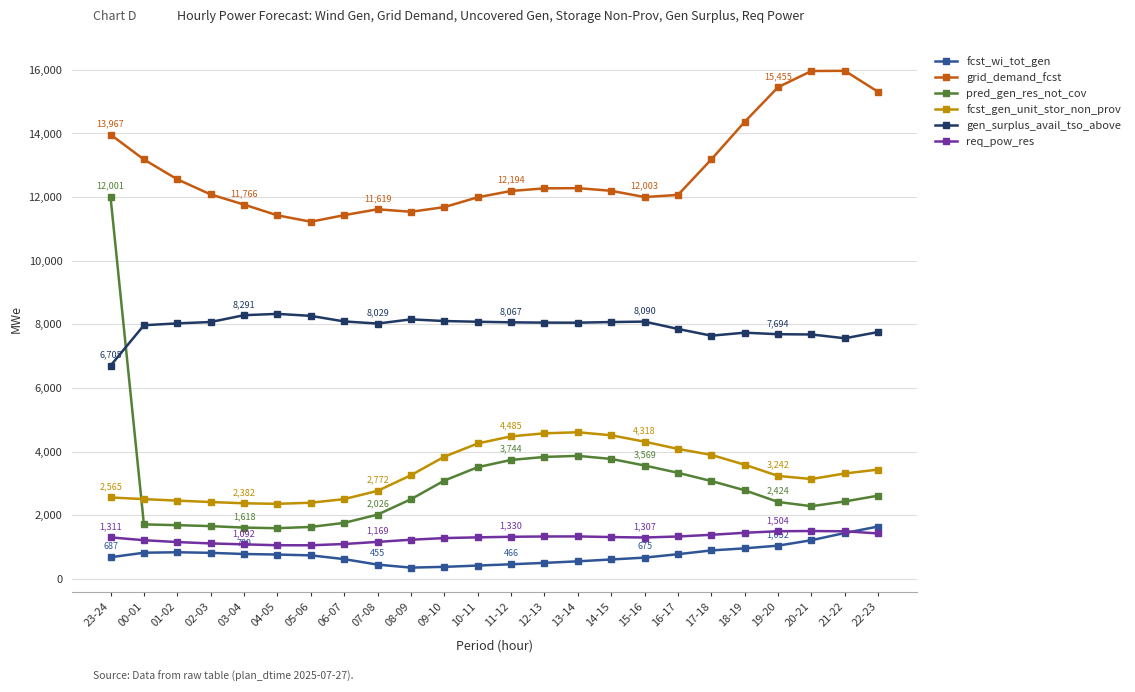

What position from the left is 02-03?

4